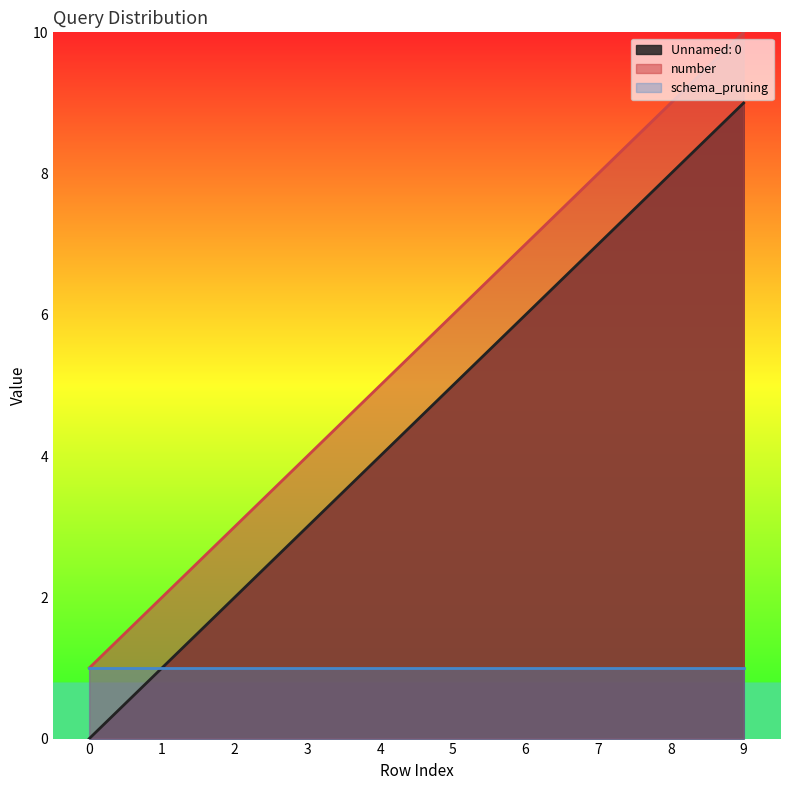

At which category is the sum across all series the highest?

9